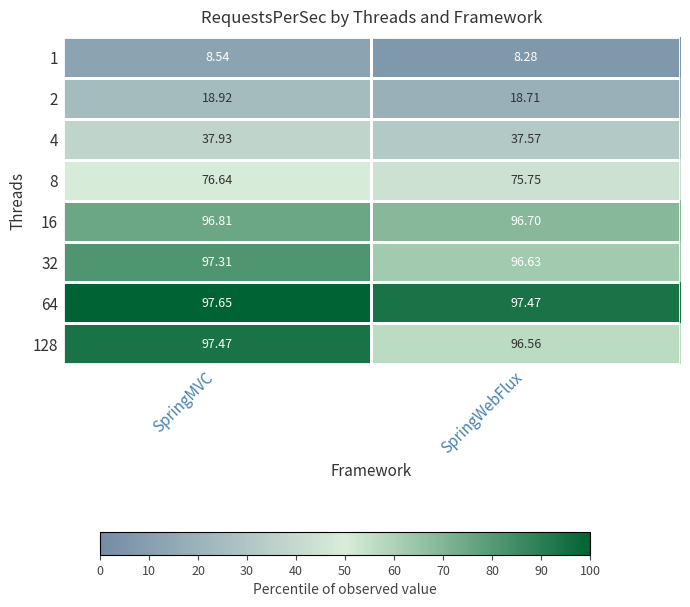

Is the value of 4 at SpringMVC greater than the value of 128 at SpringMVC?

No